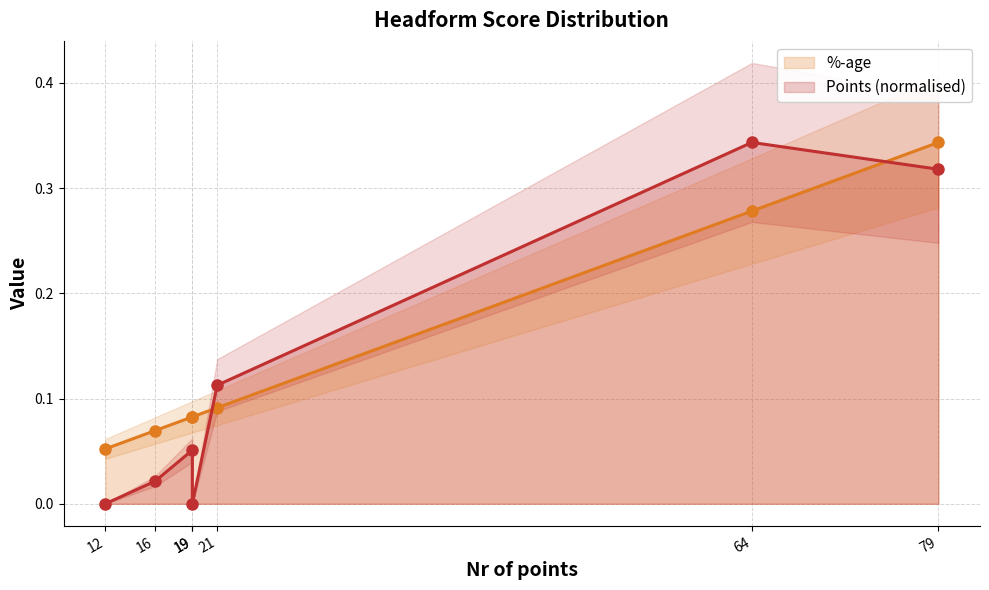

After their last crossing, which series has the higher values: Points (normalised) or %-age?

%-age